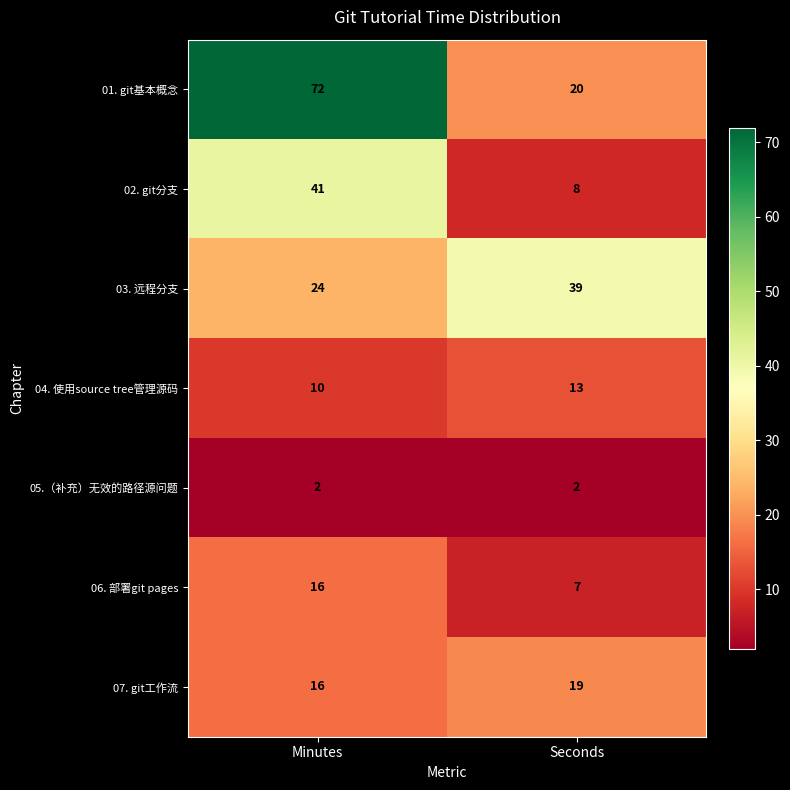

Reading left to right, transcribe all the data shown in this chart.

01. git基本概念: Minutes=72	Seconds=20
02. git分支: Minutes=41	Seconds=8
03. 远程分支: Minutes=24	Seconds=39
04. 使用source tree管理源码: Minutes=10	Seconds=13
05.（补充）无效的路径源问题: Minutes=2	Seconds=2
06. 部署git pages: Minutes=16	Seconds=7
07. git工作流: Minutes=16	Seconds=19